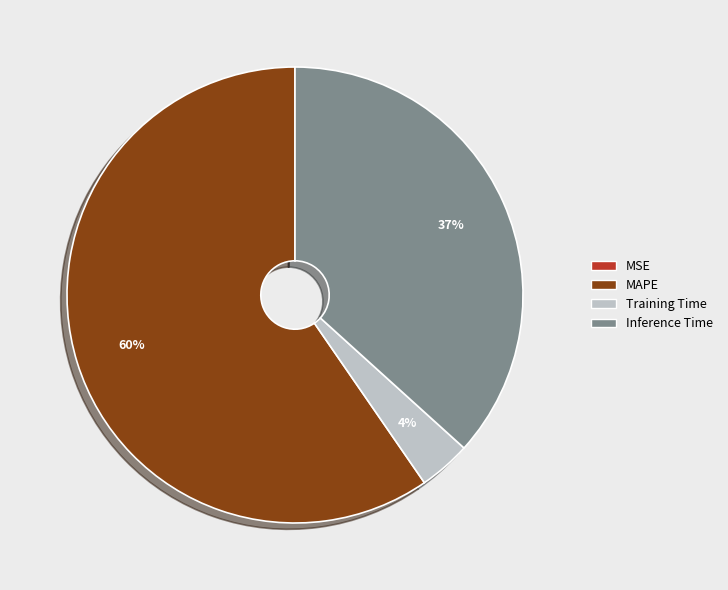

Which slice represents more than half of the pie?

MAPE